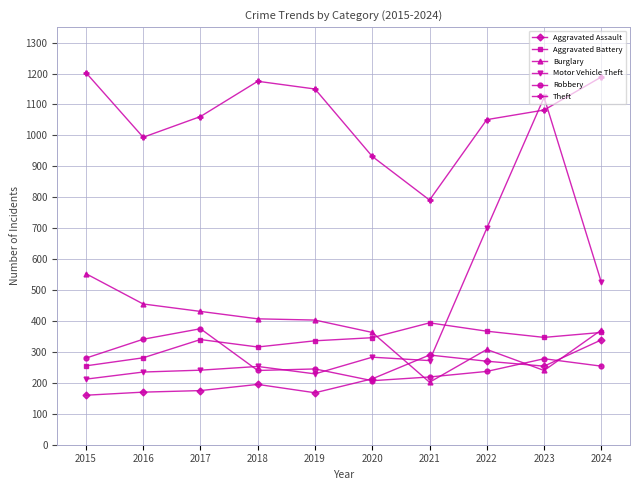

What is the difference between the Aggravated Assault values at 2021 and 2020?

77